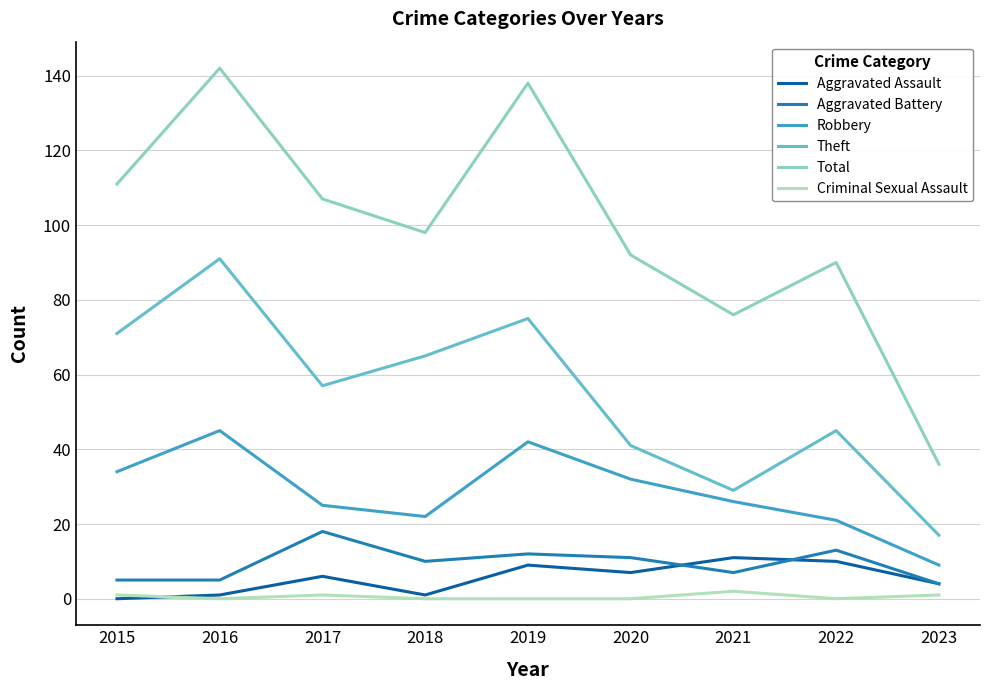

True or false: Criminal Sexual Assault and Robbery intersect in this chart.

False